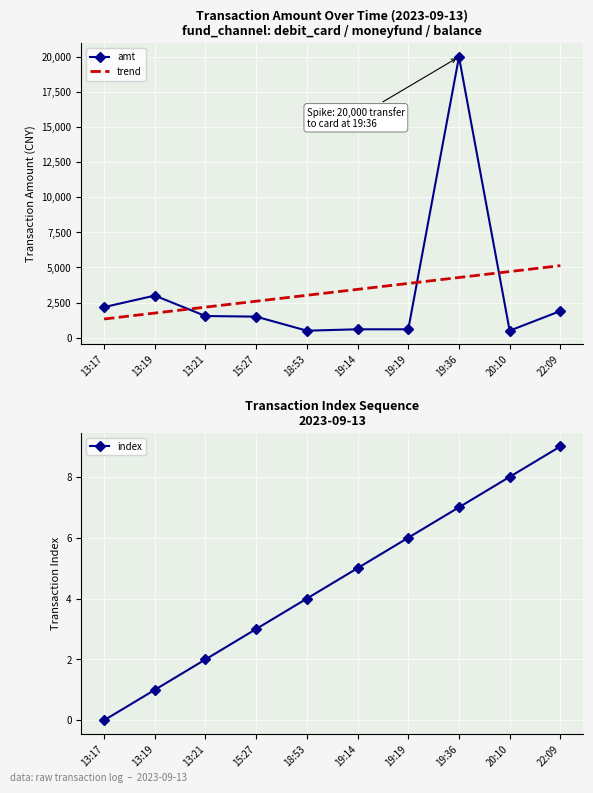

How many values in the trend series are below 3443?

5